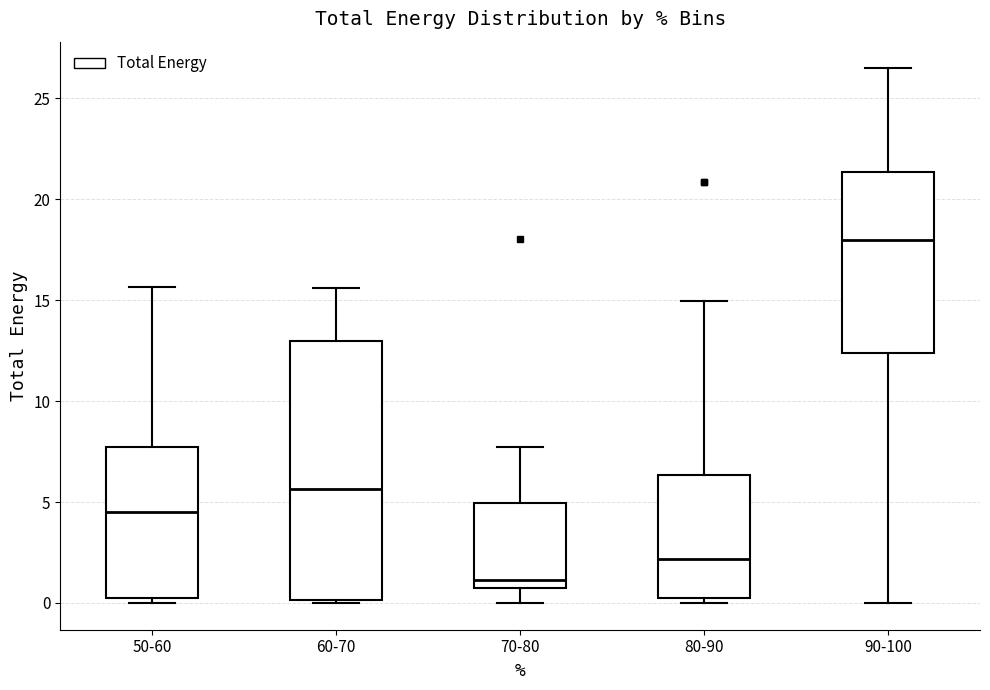

Which box's median line is the lowest?

70-80